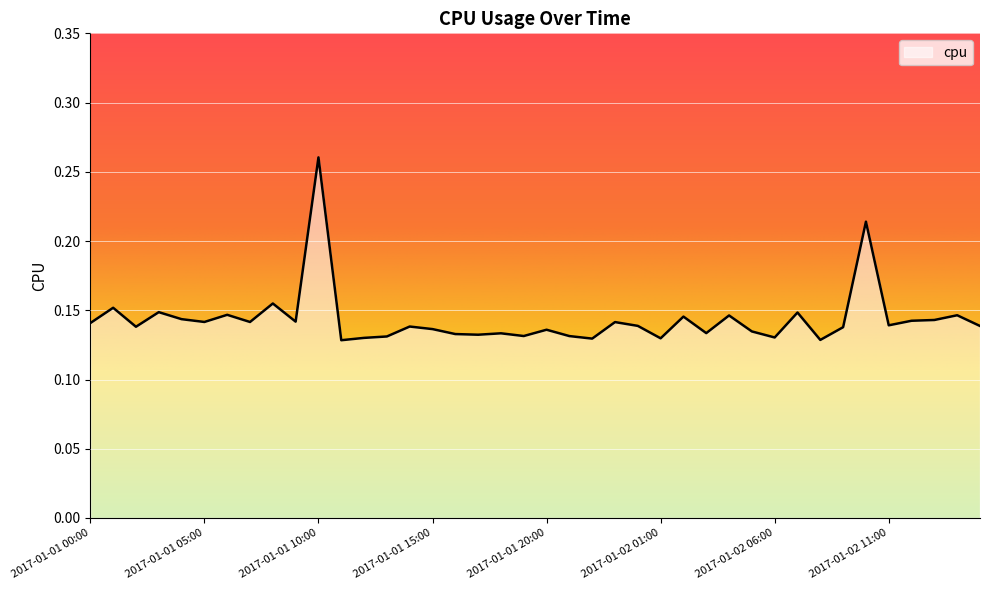

How many interior local peaks (higher than both neighbors) does the data have?

14